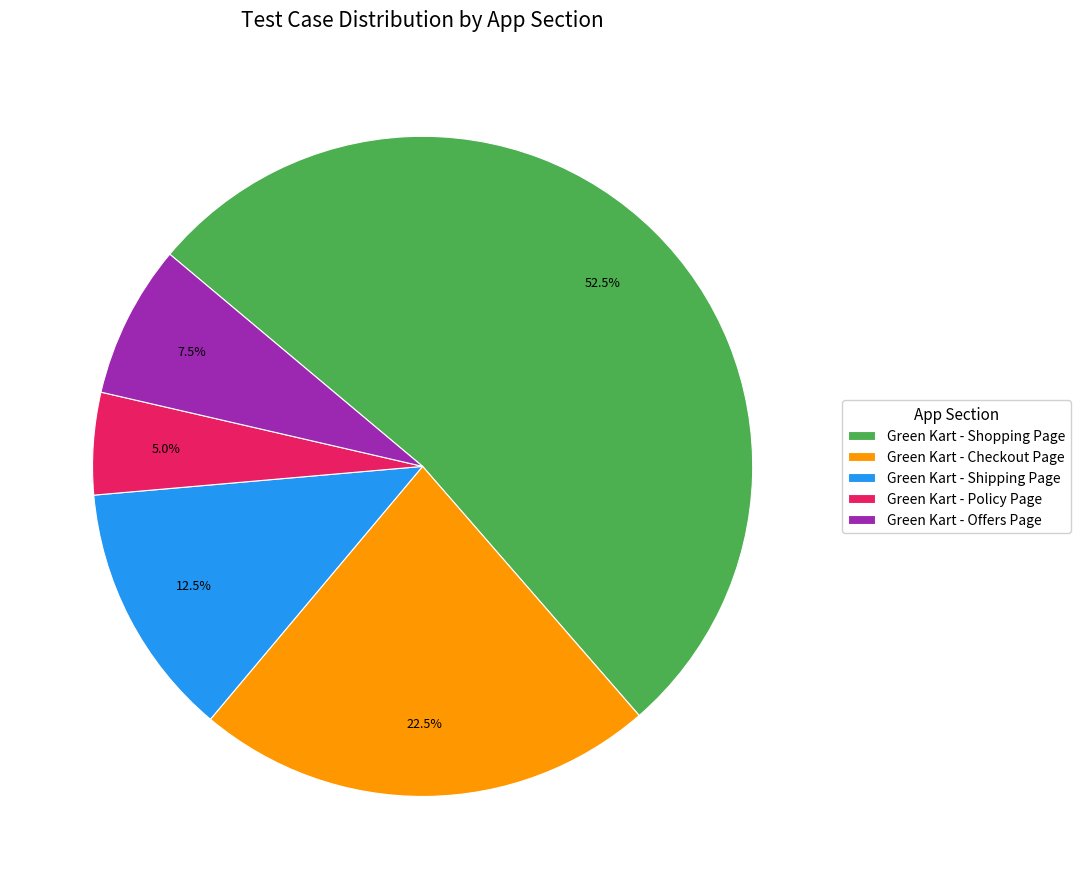

Is there any slice that represents more than half of the pie?

Yes